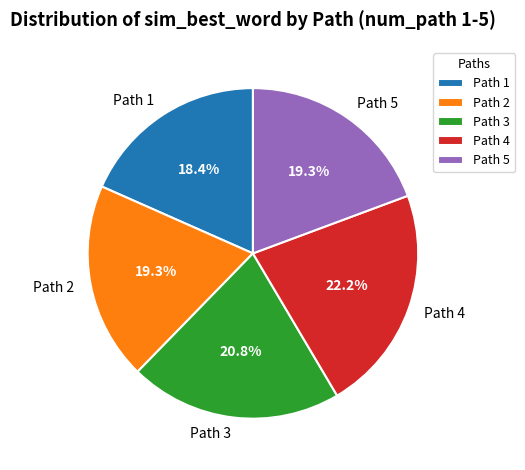

Is there any slice that represents more than half of the pie?

No